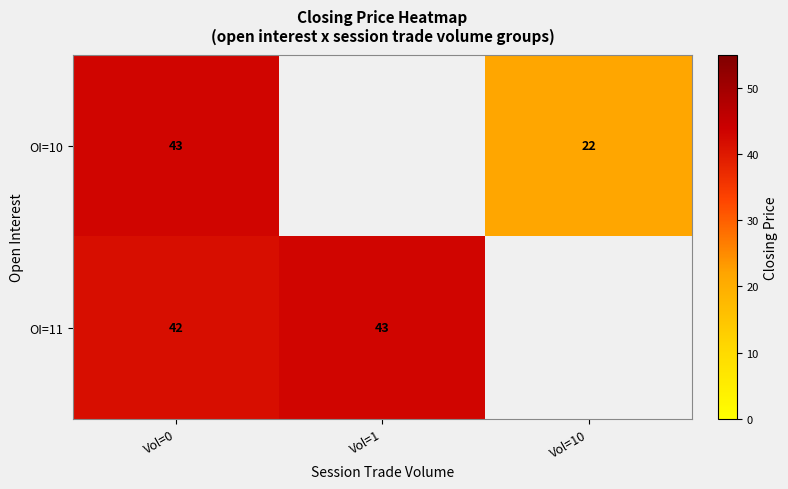

Which category has the lowest value across all series?

Vol=10